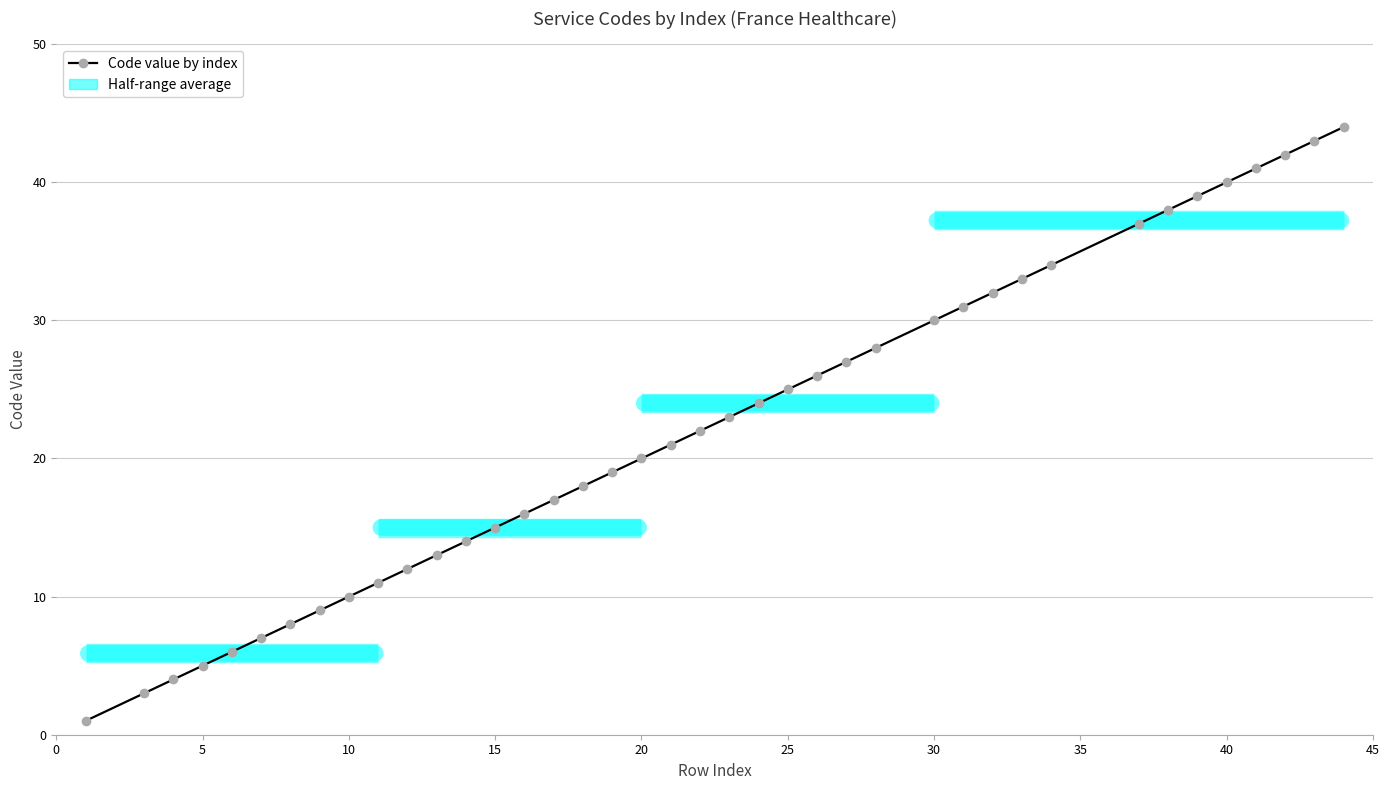

True or false: the data has more than 0 interior local peaks.

False